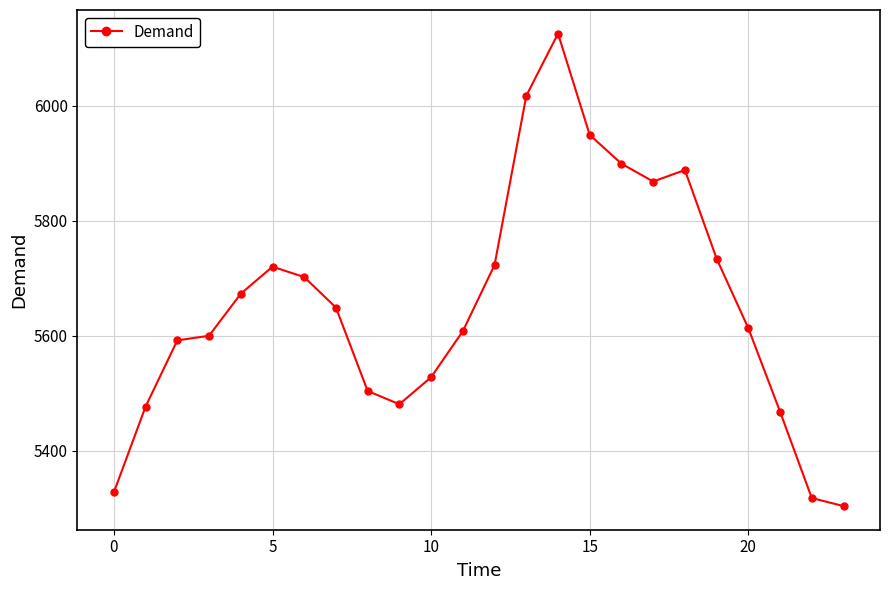

What is the value of the 4th point from the left?

5600